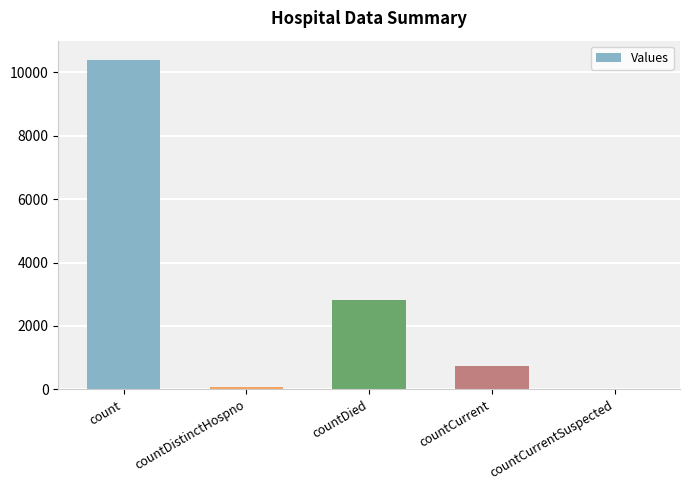

Reading left to right, extract all data points from this chart.

count=10405	countDistinctHospno=76	countDied=2818	countCurrent=746	countCurrentSuspected=0